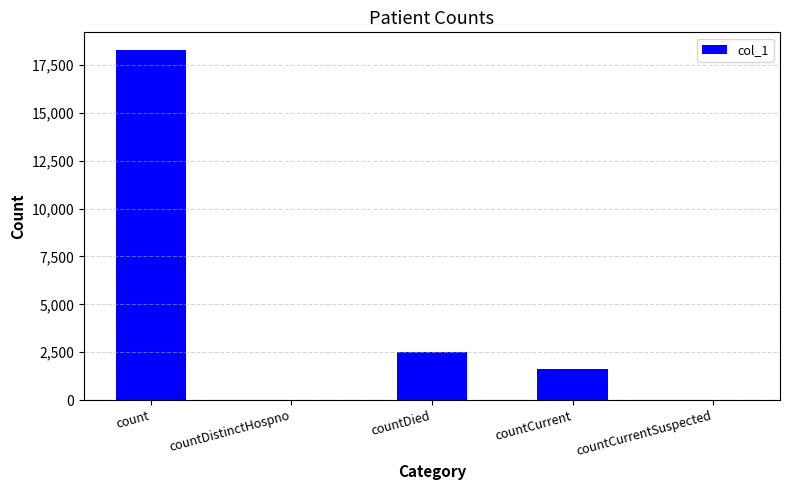

How many data points does each series have?

5